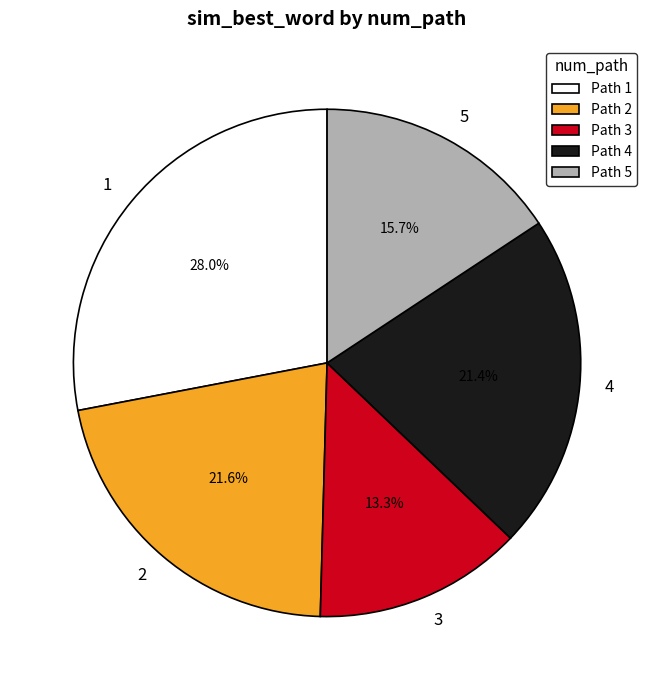

To the nearest percent, what is the average slice percentage?

20%